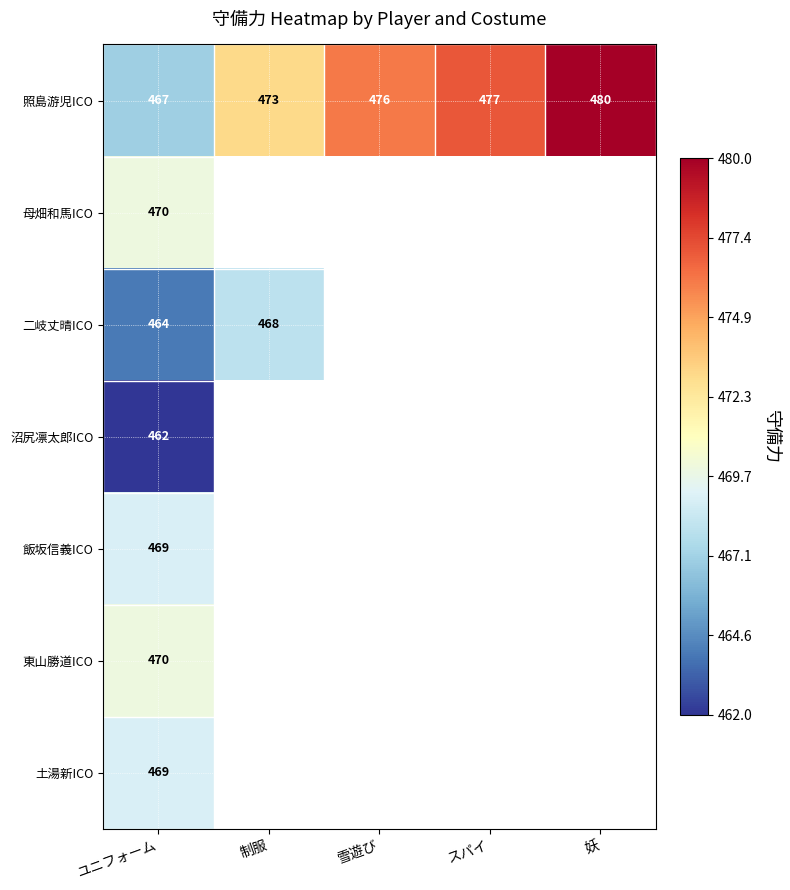

What is the difference between the maximum and minimum values in the 照島游児ICO series?

13